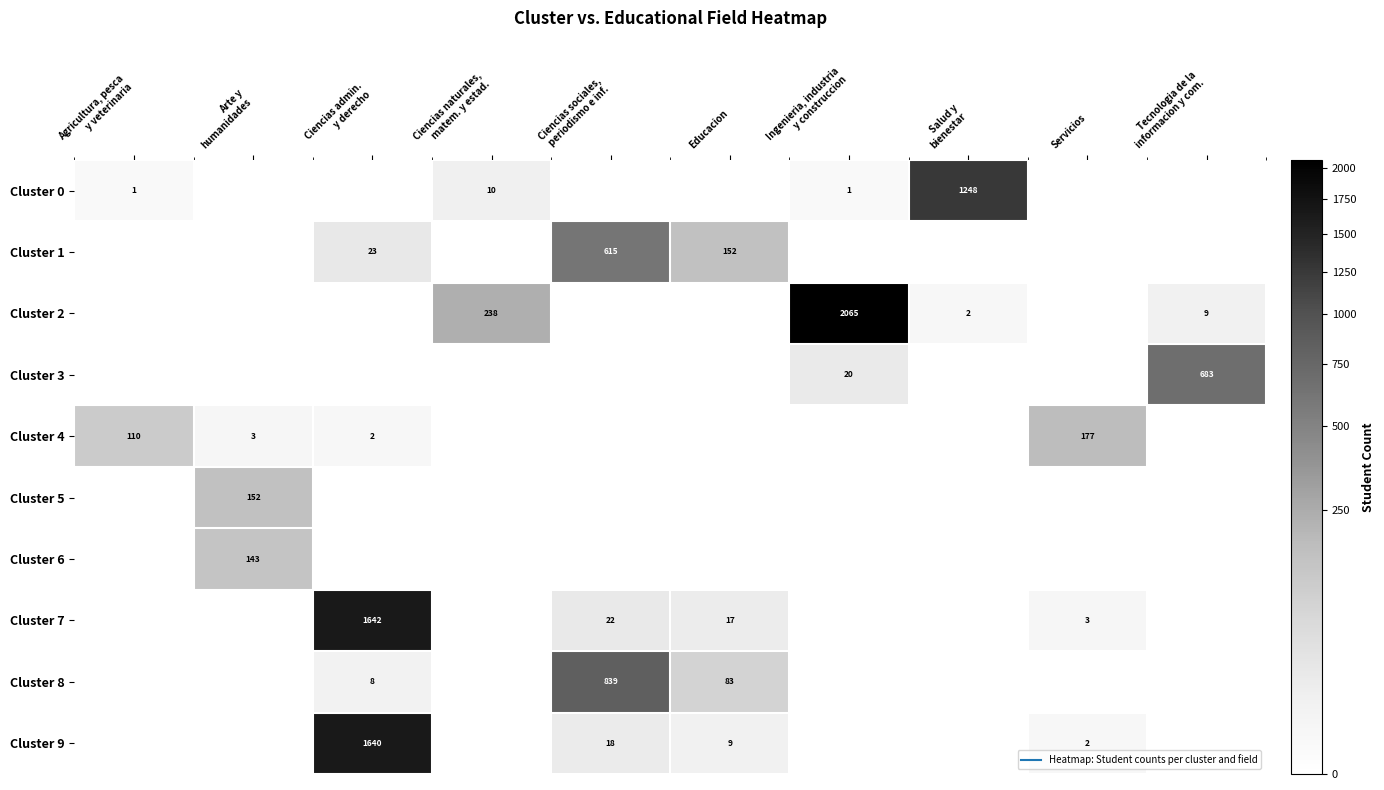

True or false: Cluster 1 has a value of -399 at Agricultura, pesca y veterinaria.

False